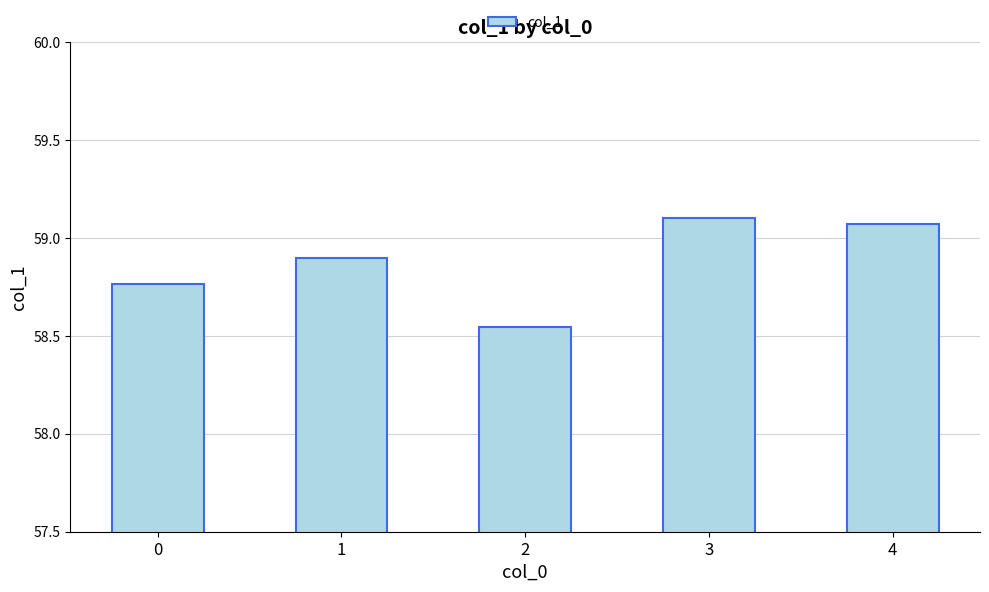

List the labels in order of value, smallest first.

2, 0, 1, 4, 3